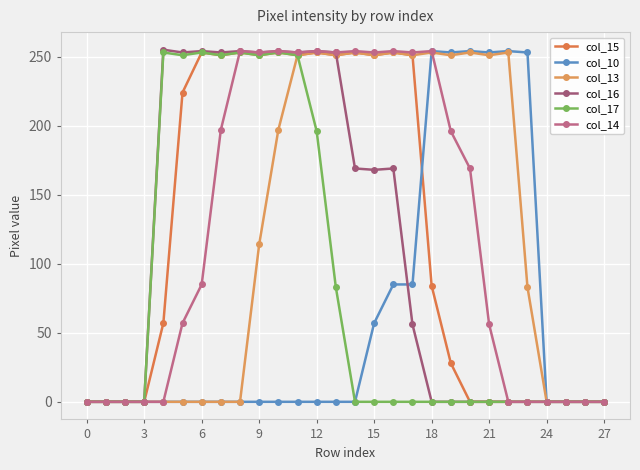

Does the chart have visible grid lines?

Yes